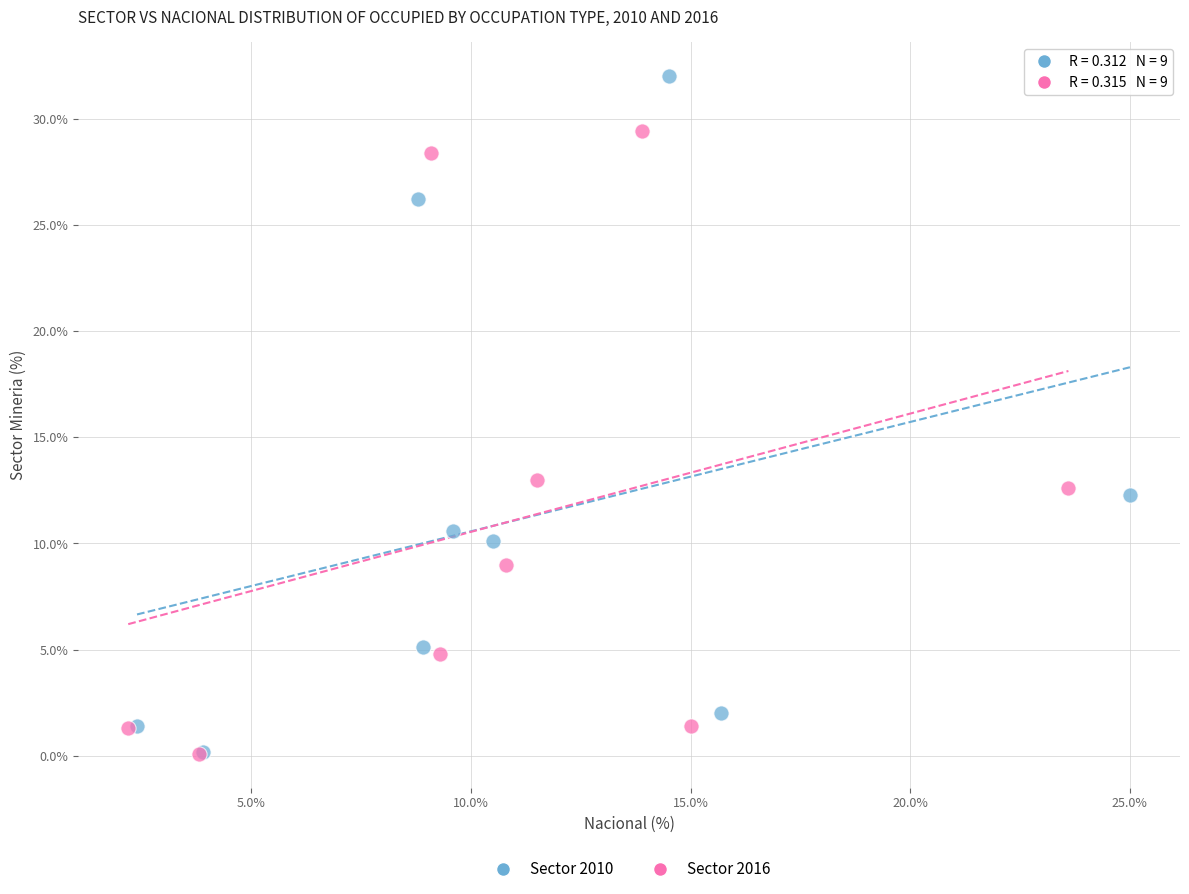

What are all the series names shown in the legend?

Sector 2010, Sector 2016